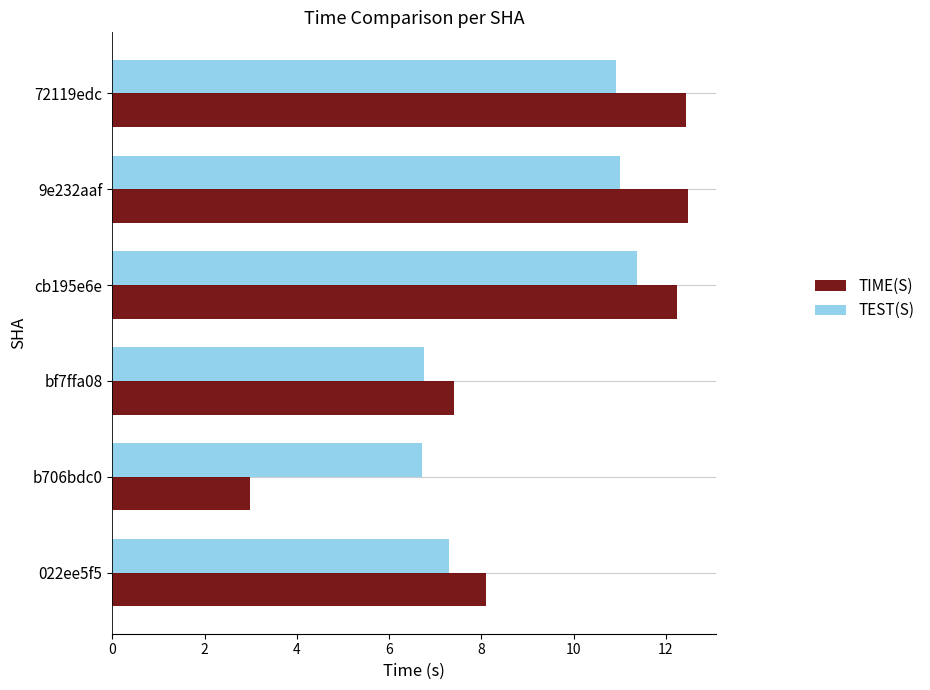

True or false: TIME(S) has a value of 7.4 at bf7ffa08.

True